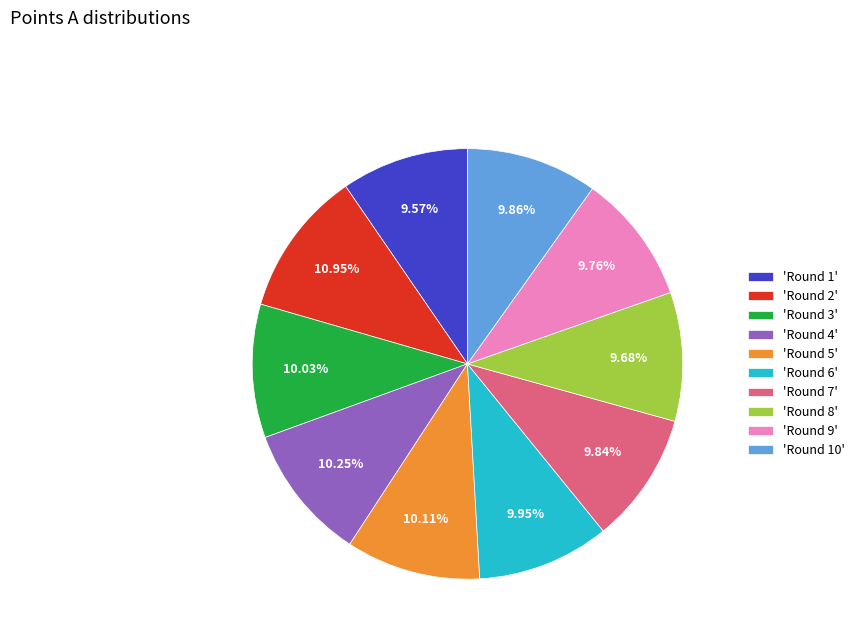

Is there a majority slice in this chart?

No